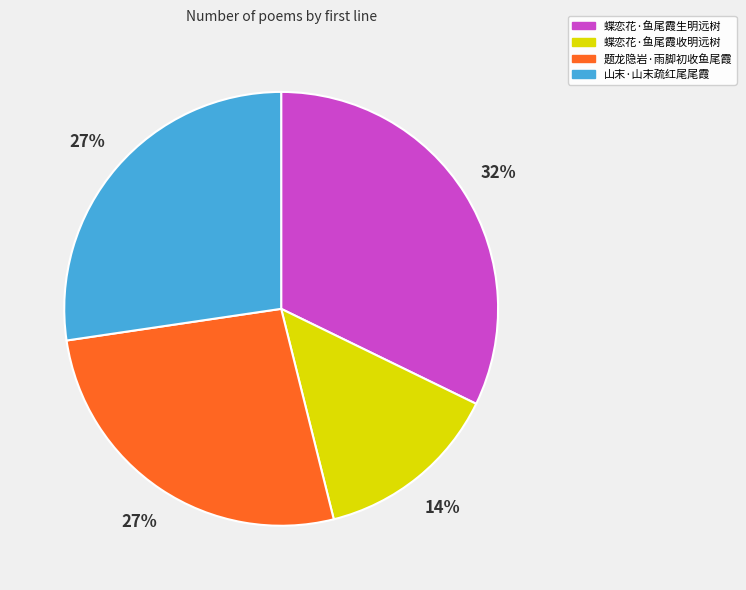

The 山末·山末疏红尾尾霞 slice represents 27% of the pie. True or false?

True